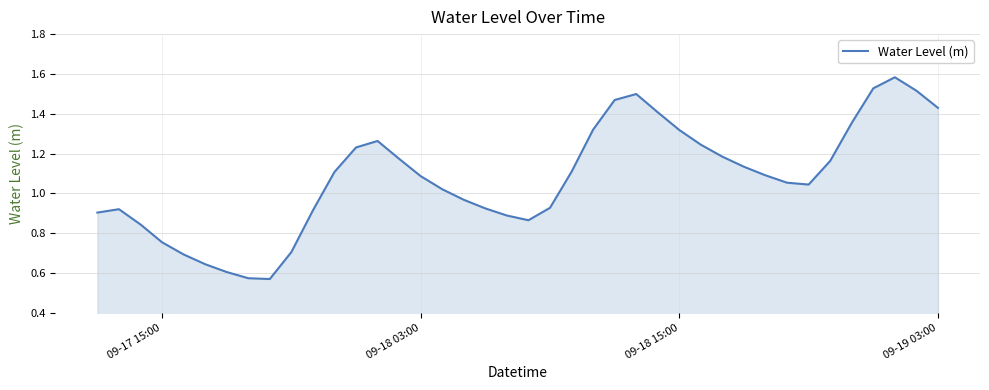

Does the chart have visible grid lines?

Yes